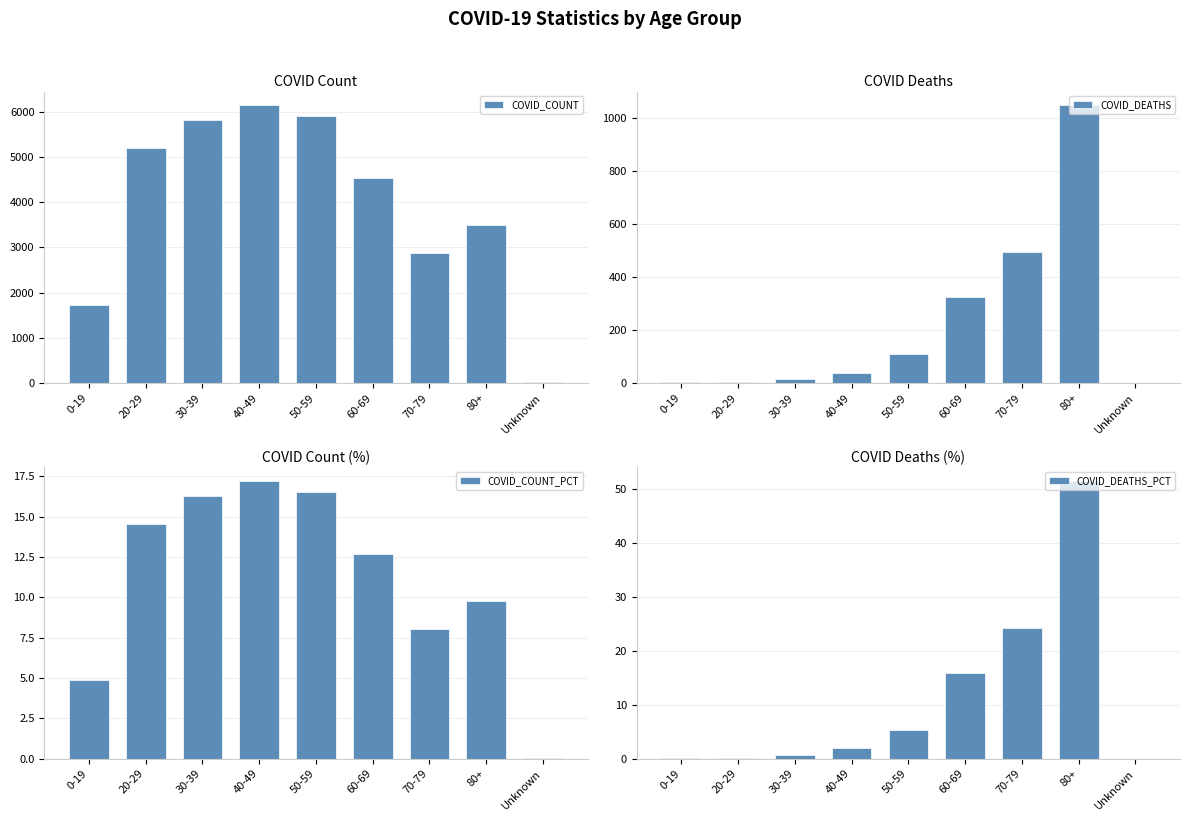

Is the value of COVID_COUNT_PCT at 80+ greater than the value of COVID_COUNT at 30-39?

No